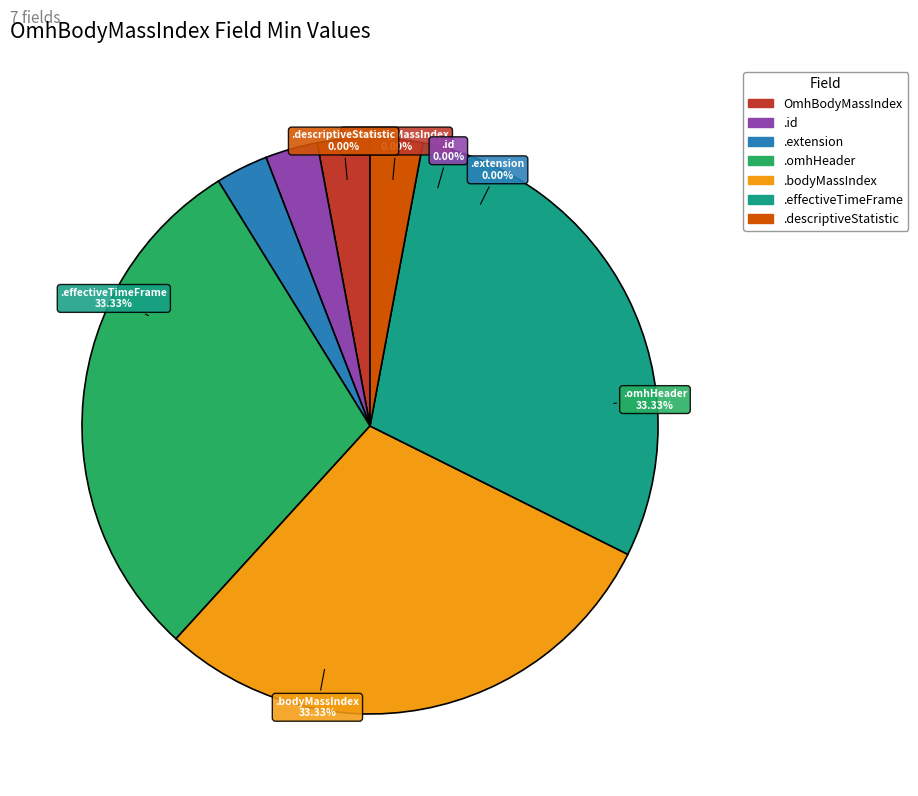

To the nearest percent, what is the difference between the largest and smallest slice percentages?

33%